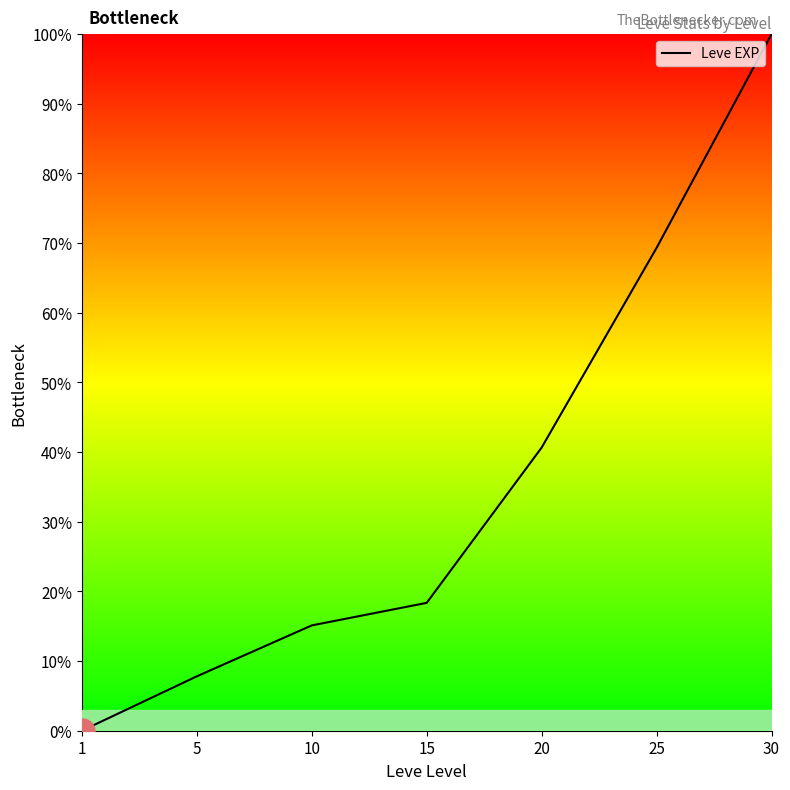

Reading right to left, what are all the values shown in this chart?

100.0	69.3	40.6	18.4	15.1	7.8	0.0